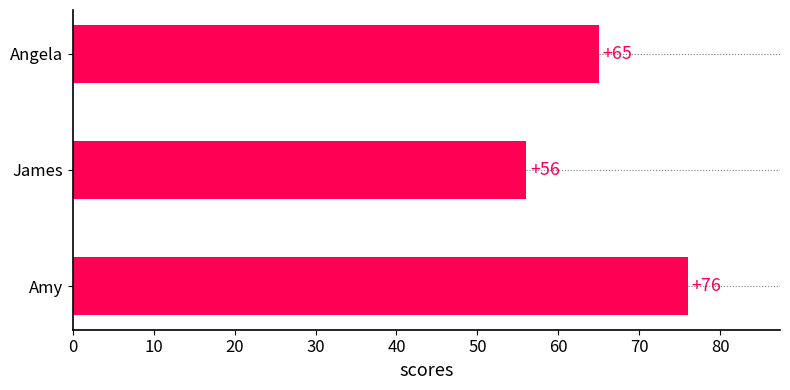

Reading top to bottom, what are all the values shown in this chart?

Angela=65	James=56	Amy=76